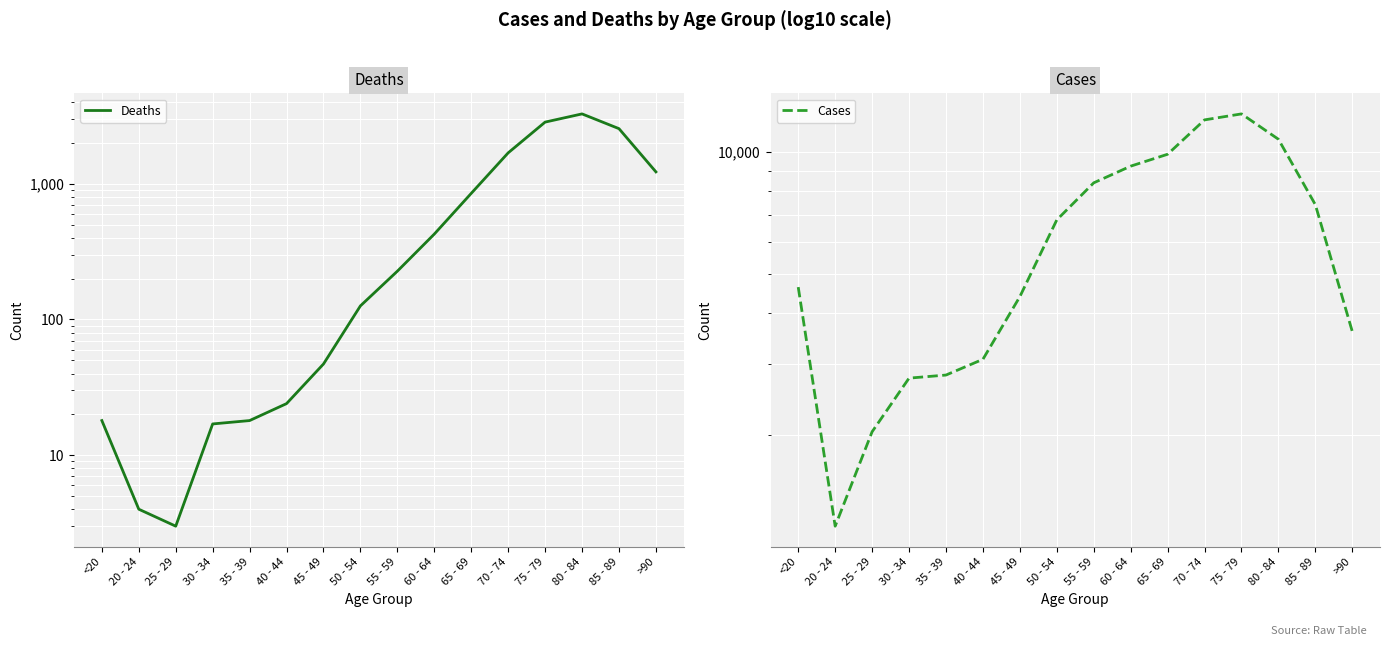

True or false: Cases has a value of 2814 at 35 - 39.

True